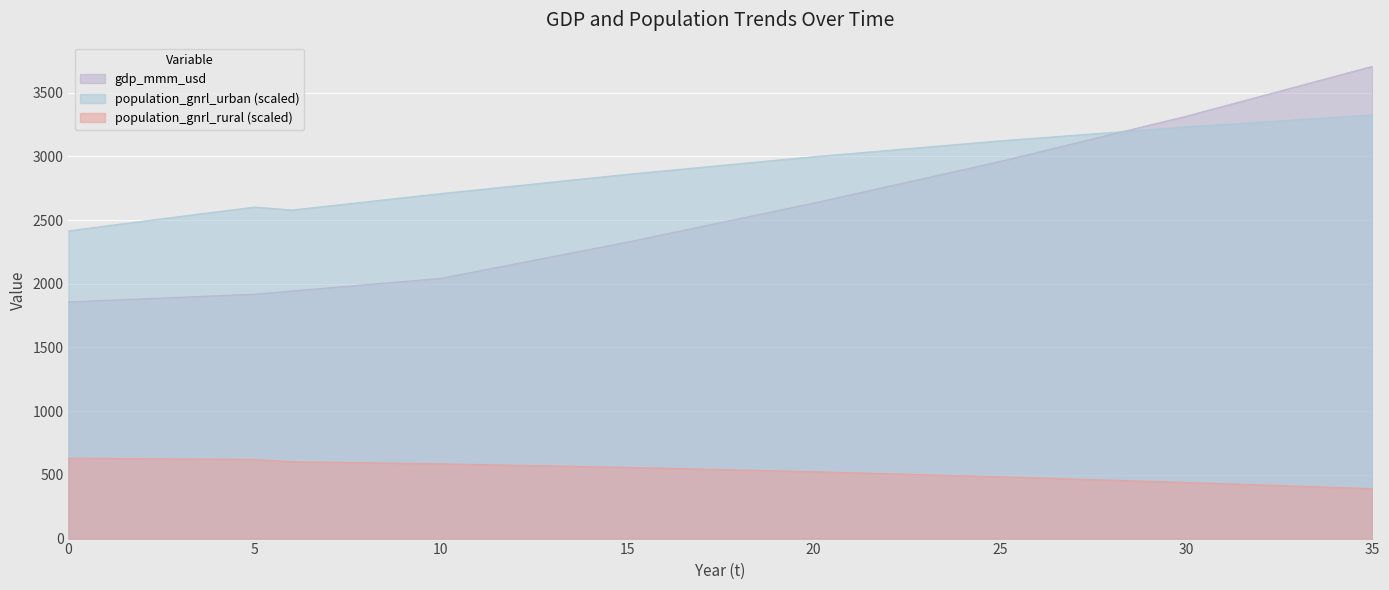

True or false: population_gnrl_rural and gdp_mmm_usd cross at least once.

False